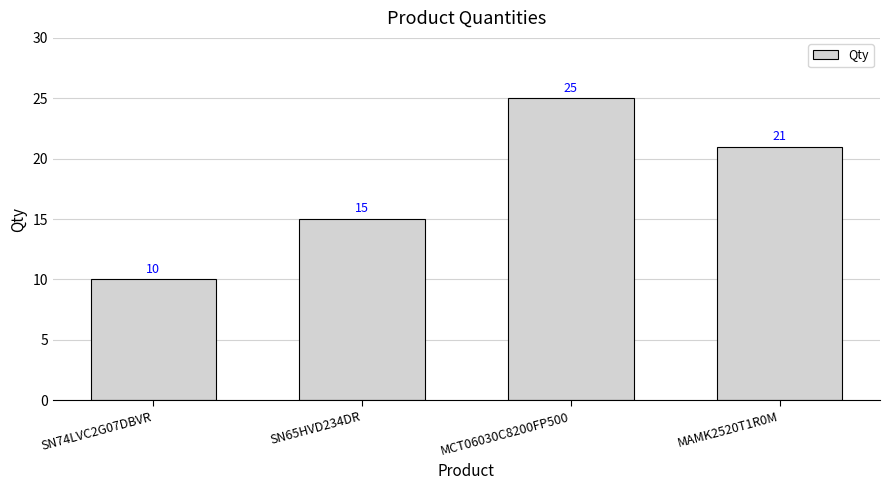

Reading right to left, what are all the values shown in this chart?

21	25	15	10